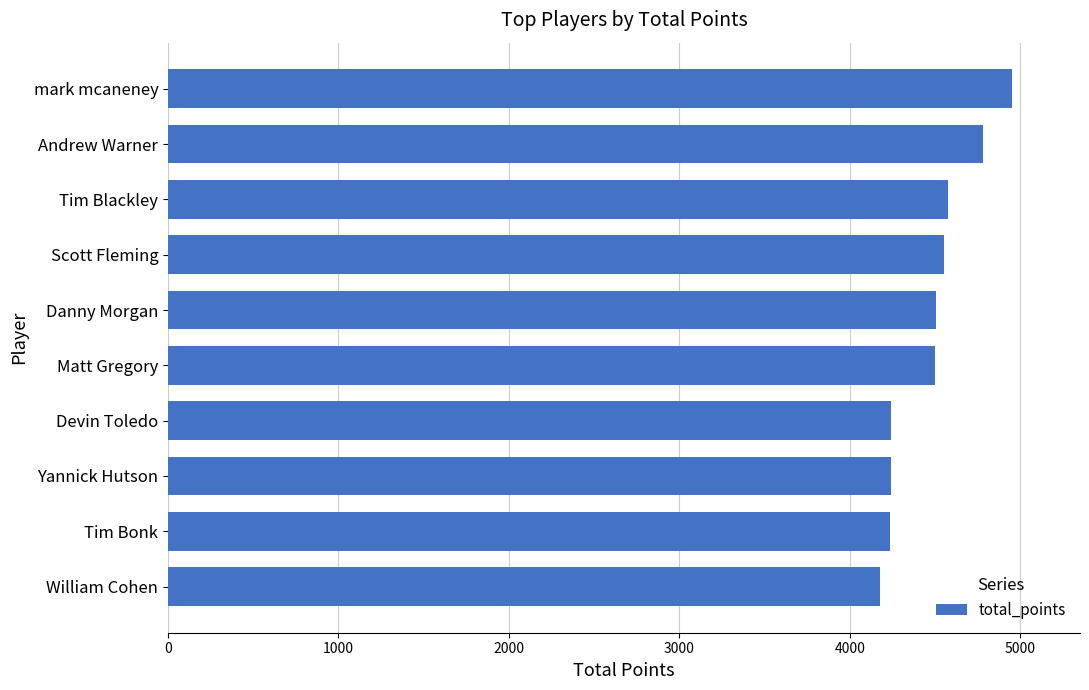

What is the difference between the values at Scott Fleming and Yannick Hutson?

314.1